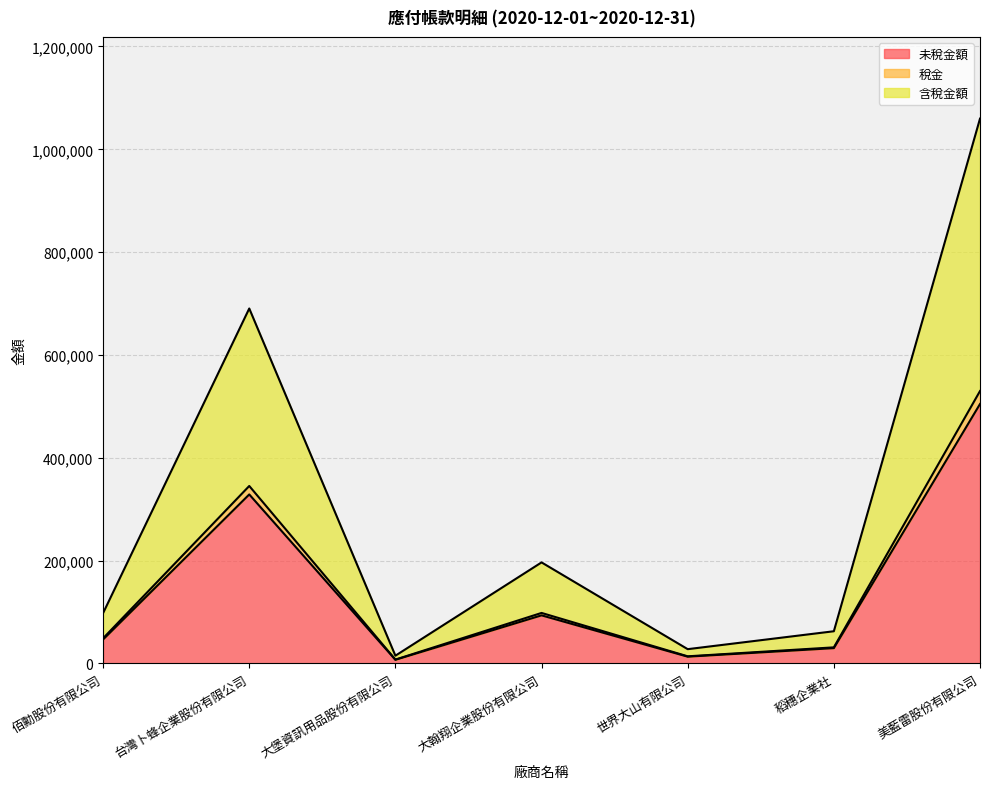

Does the chart have visible grid lines?

Yes